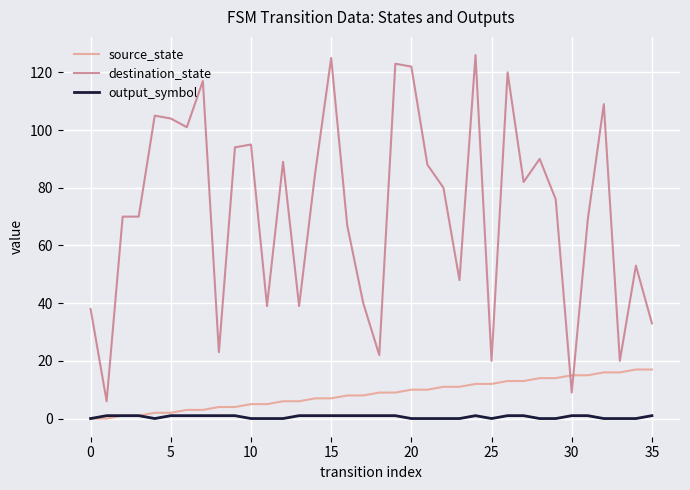

True or false: output_symbol and destination_state cross at least once.

False